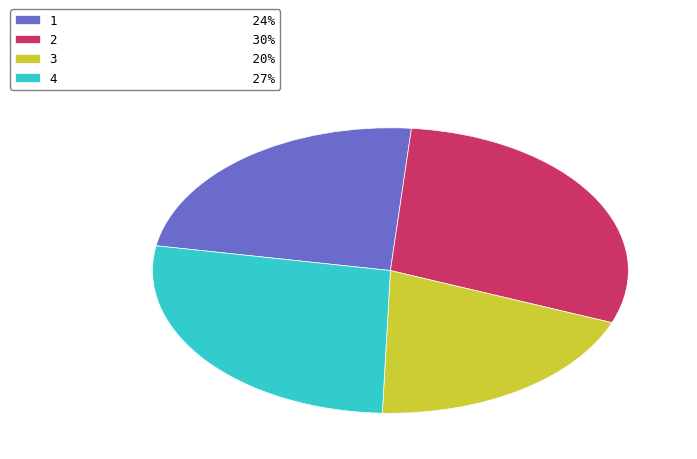

How many segments does this pie chart have?

4